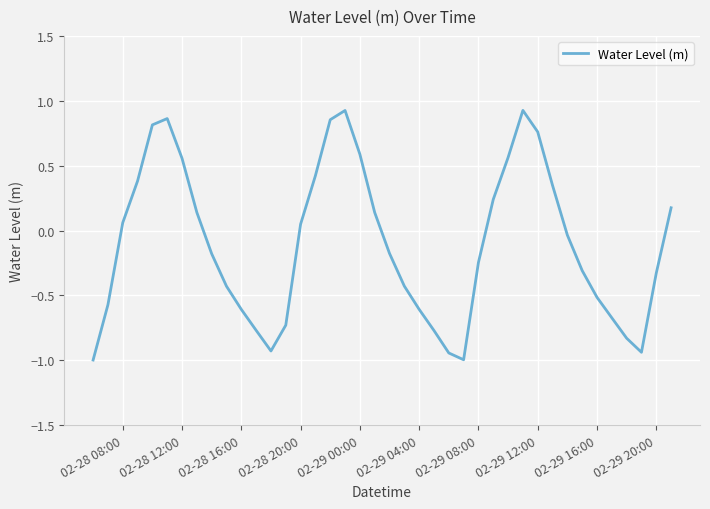

How many lines are shown in the chart?

1